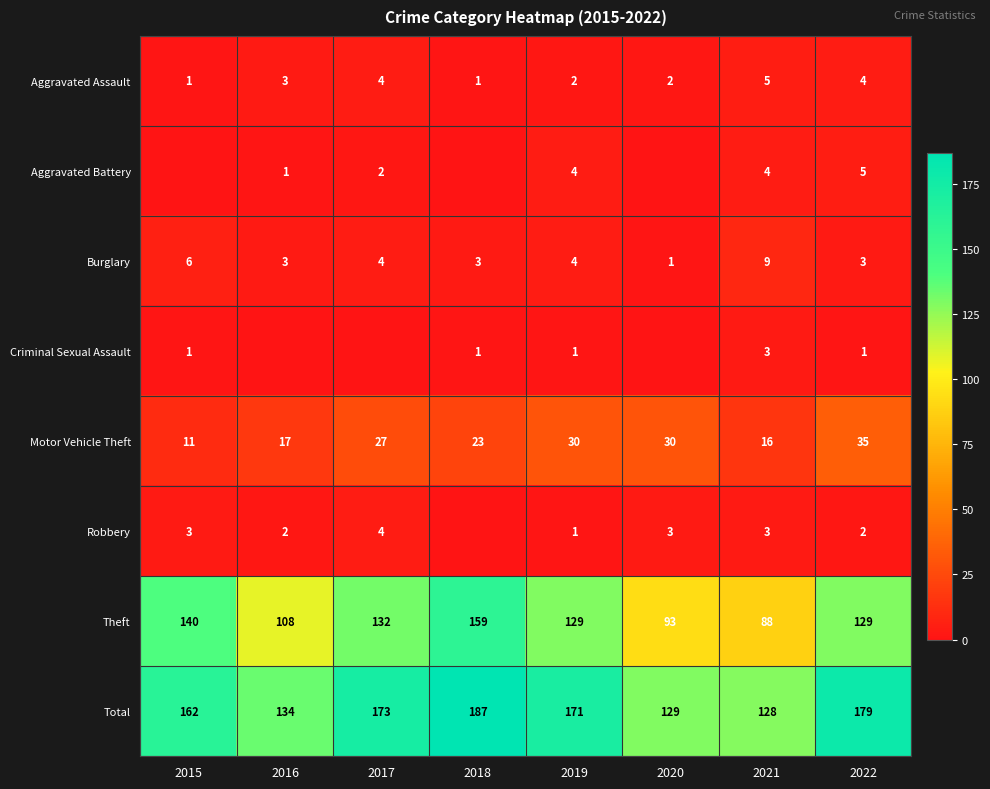

Between 2021 and 2022, which series saw the biggest shift?

Total